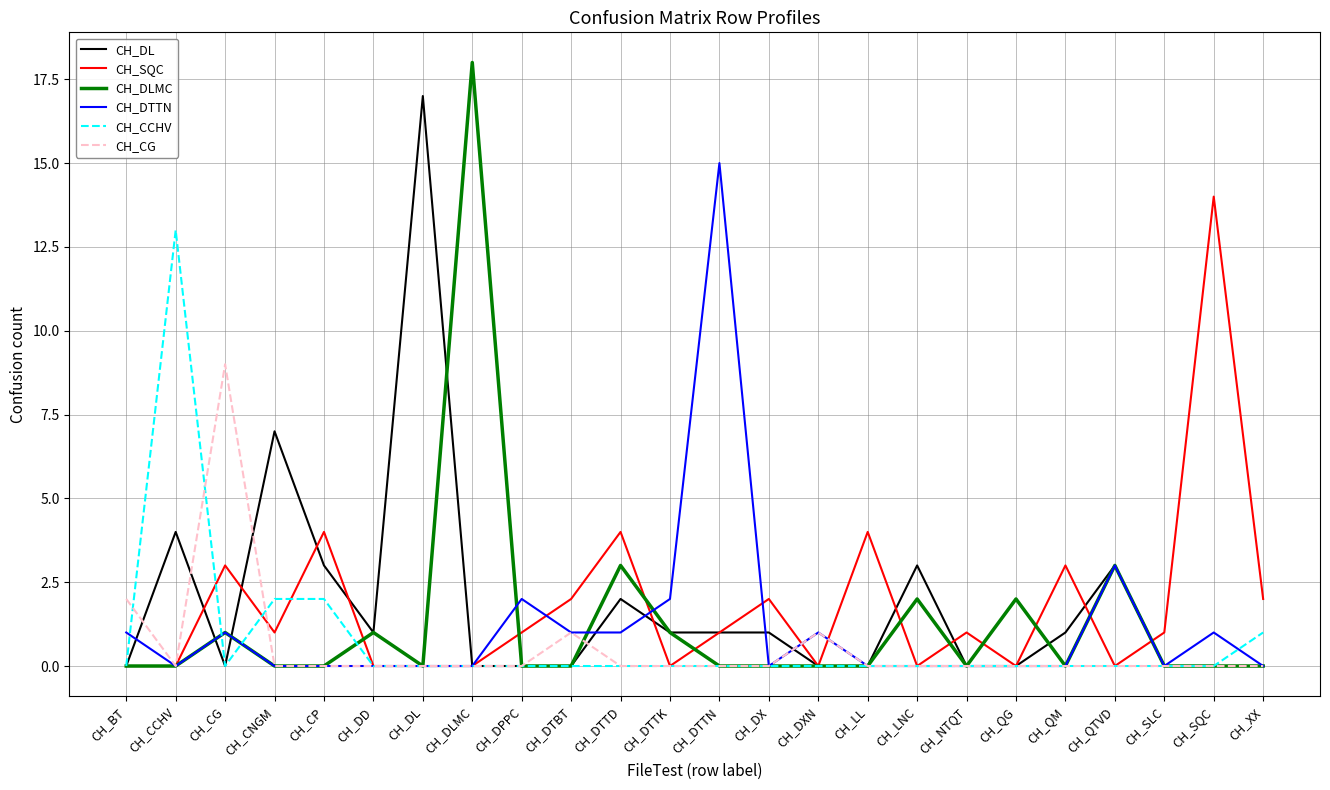

What is the spread (max minus min) of values at CH_SQC?

14